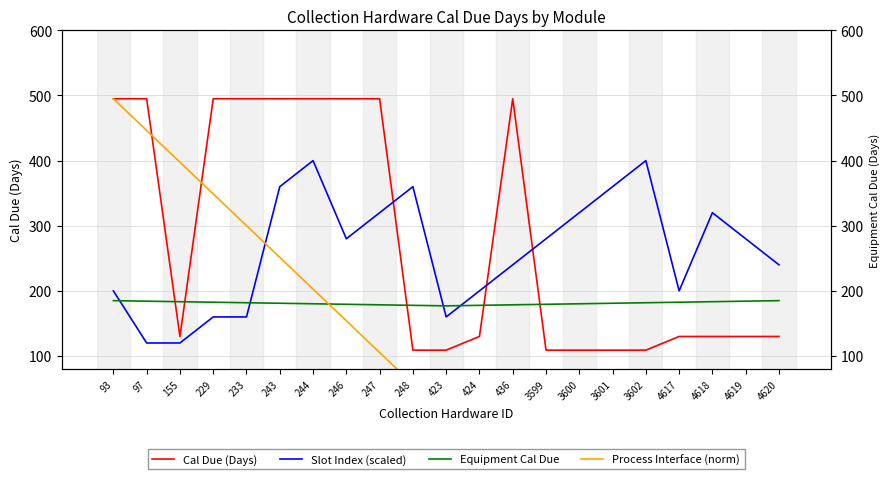

What is the value of the Equipment Cal Due point at the 21st from the left?

185.0